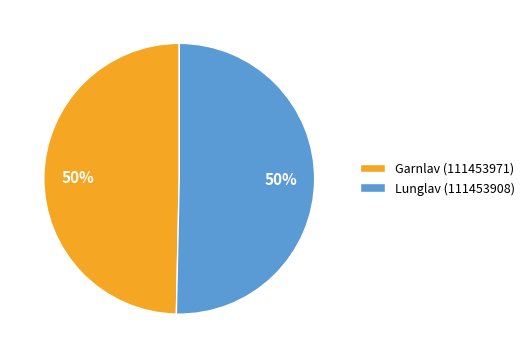

To the nearest percent, what percentage of the pie is Garnlav (111453971)?

50%